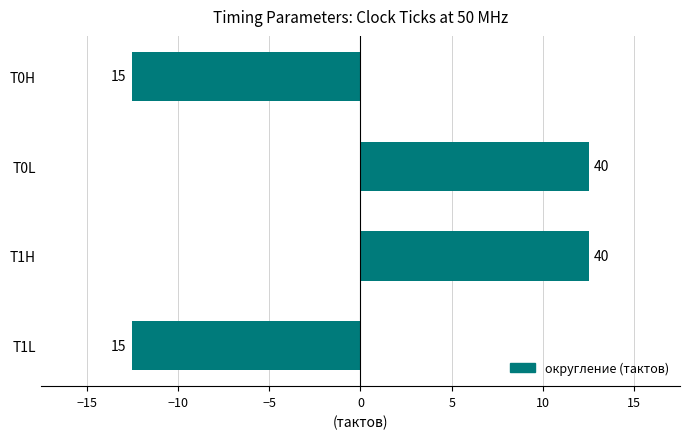

What is the greatest value displayed?

12.5